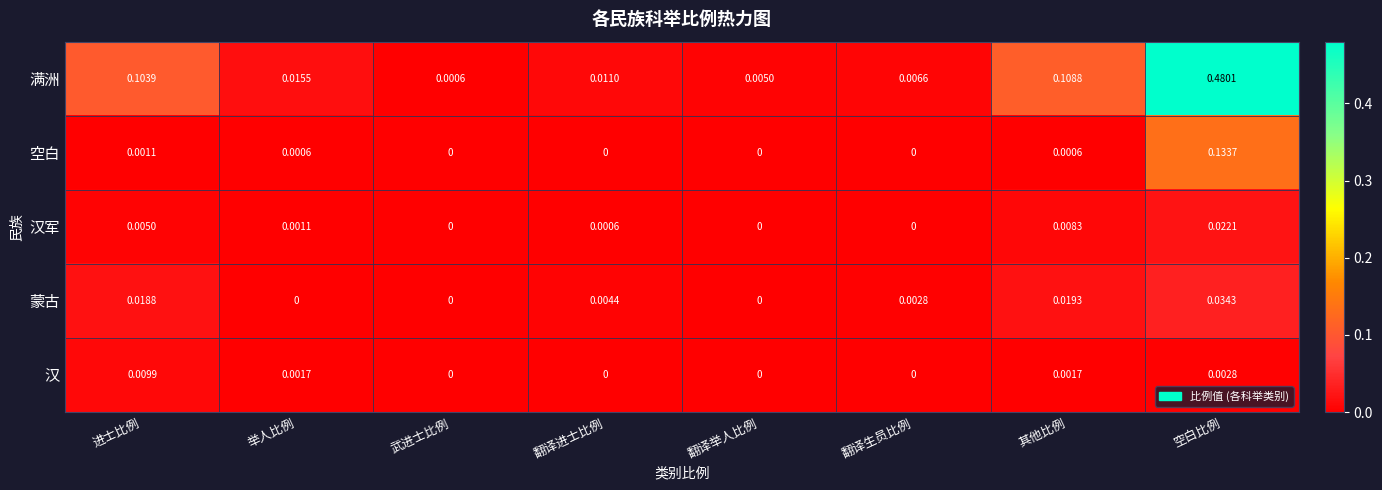

How many data points does each series have?

8